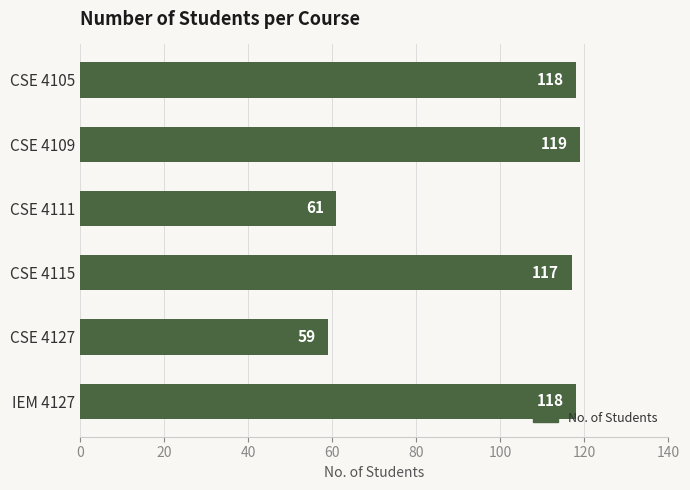

The value at CSE 4109 is 204. True or false?

False